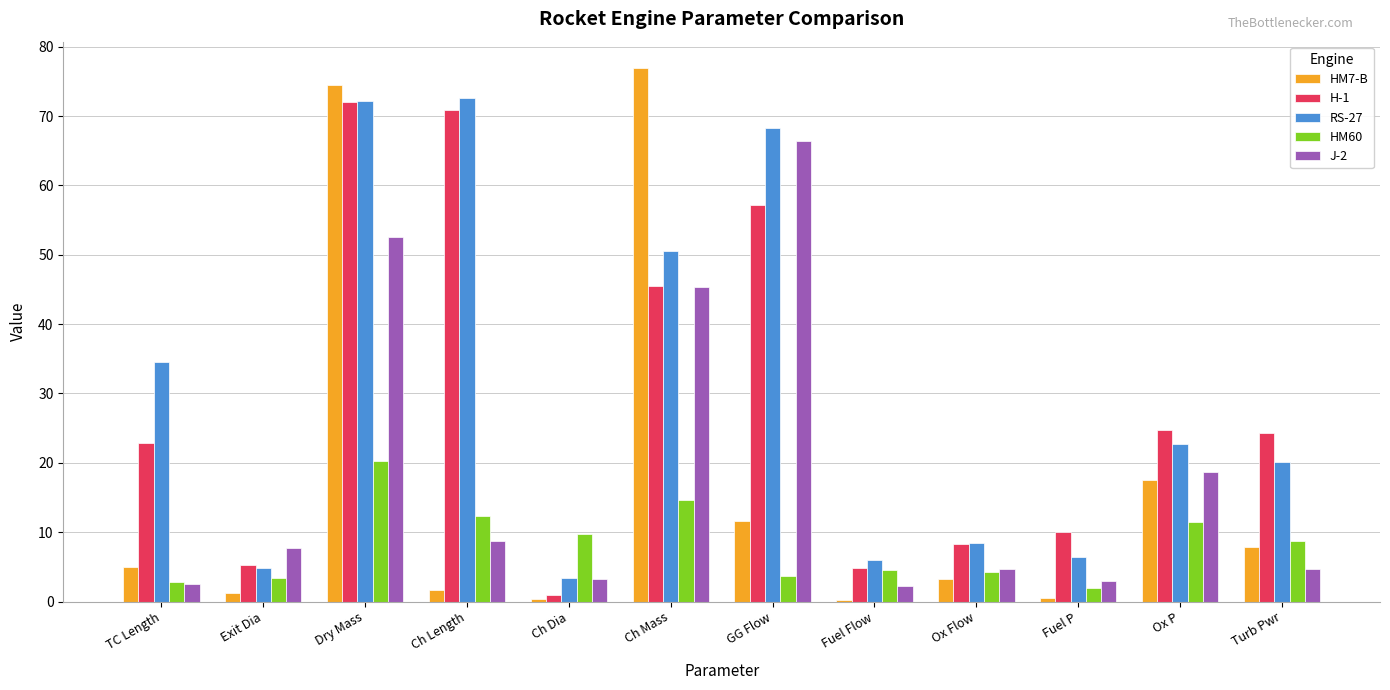

The value of HM60 at Turb Pwr is 8.7. True or false?

True